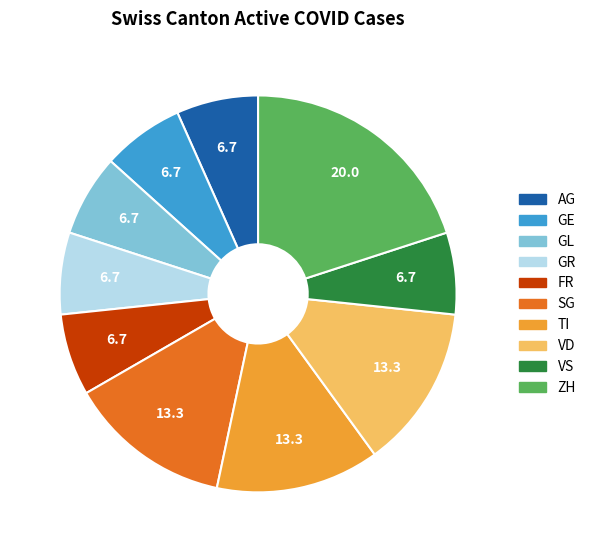

How many slices are in this pie chart?

10